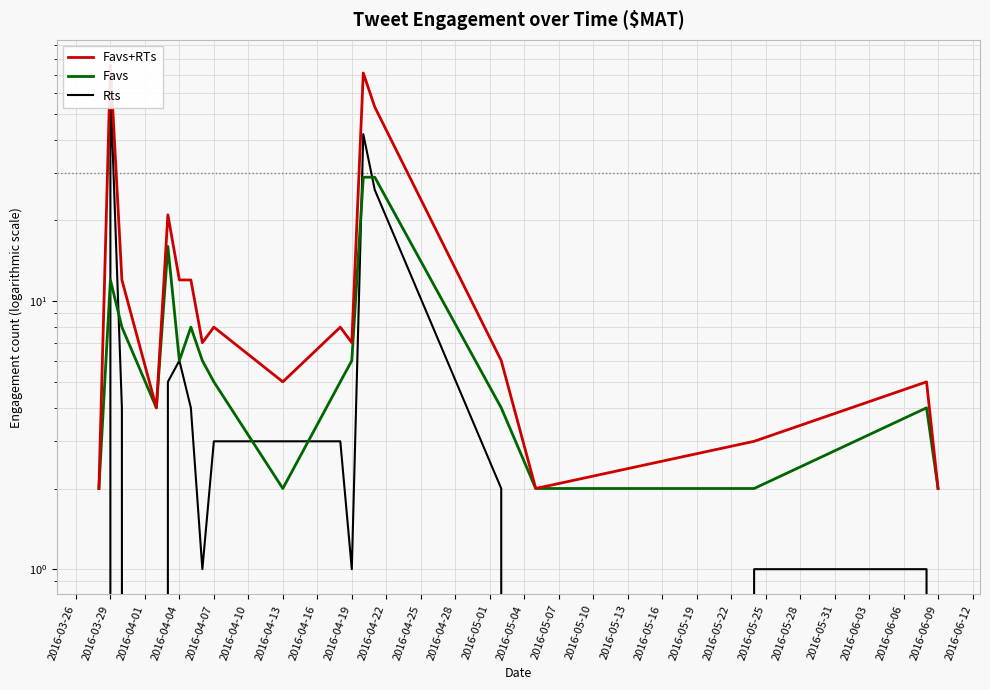

Rank the series by their maximum value, from highest to lowest.

Favs+RTs, Rts, Favs